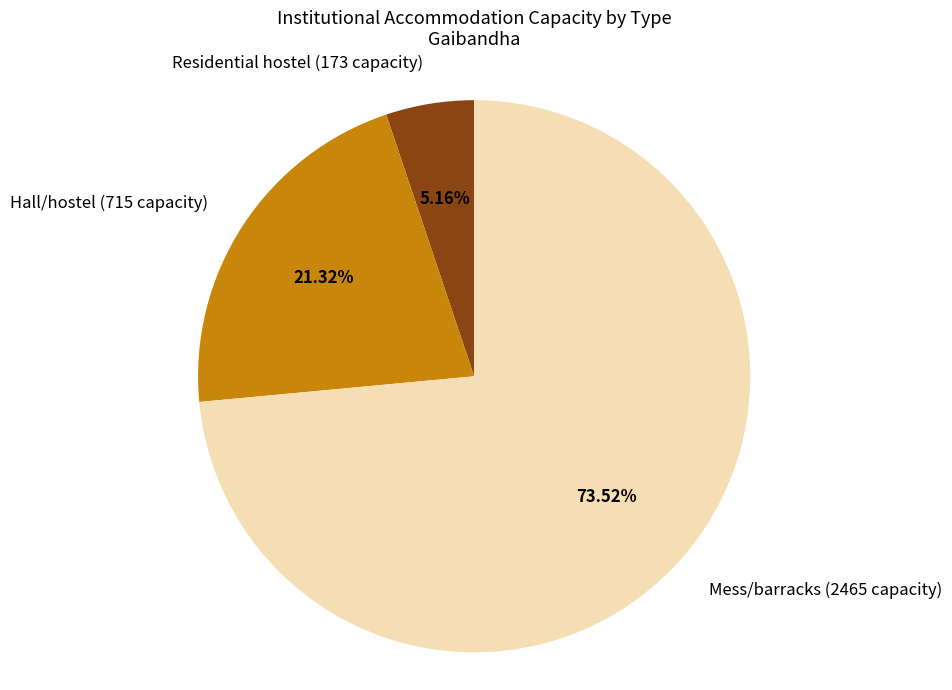

Rank the categories by value from lowest to highest.

Residential hostel (173 capacity), Hall/hostel (715 capacity), Mess/barracks (2465 capacity)